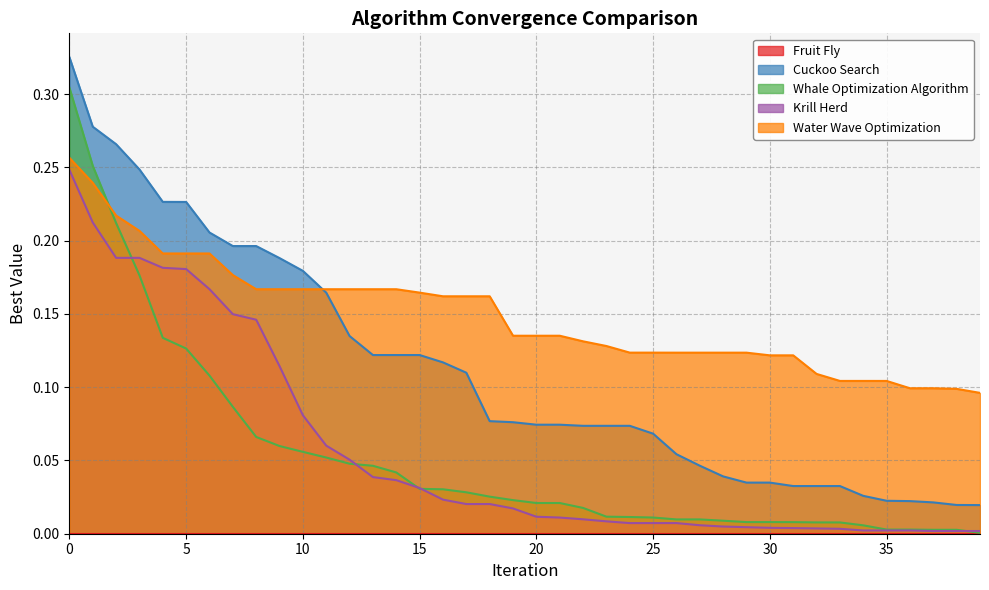

What is the value of the Cuckoo Search point at the 2nd from the left?

0.3